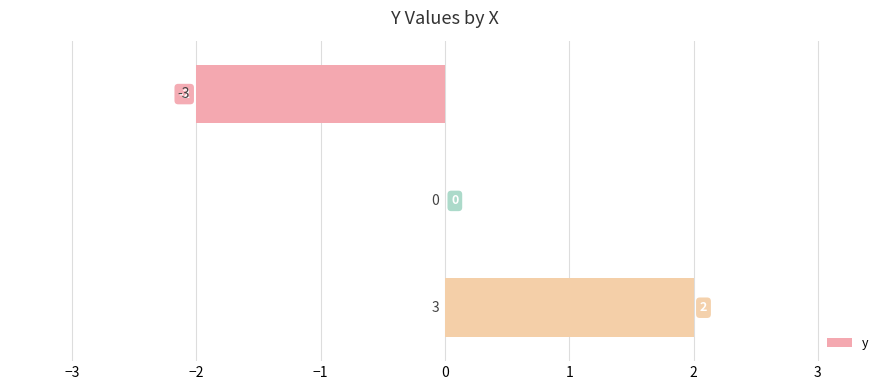

How many values are between -2 and 2?

3